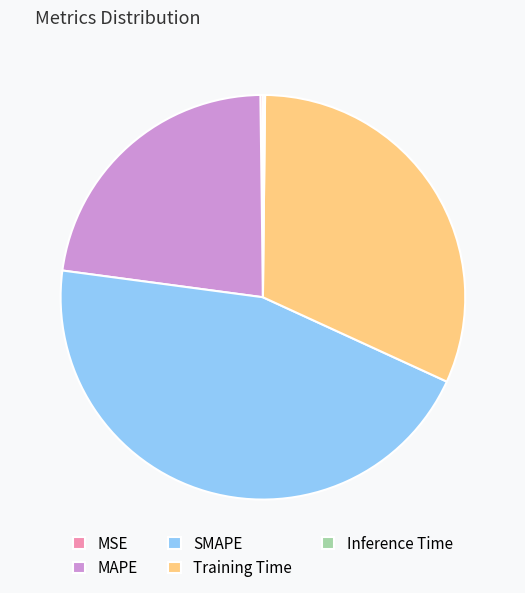

Does MAPE account for over 50% of the chart?

No